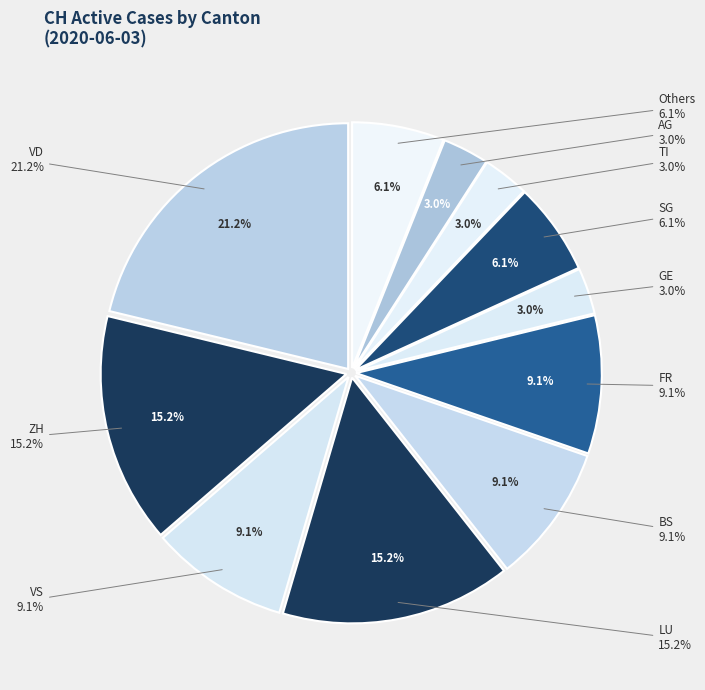

Does any single category account for the majority?

No